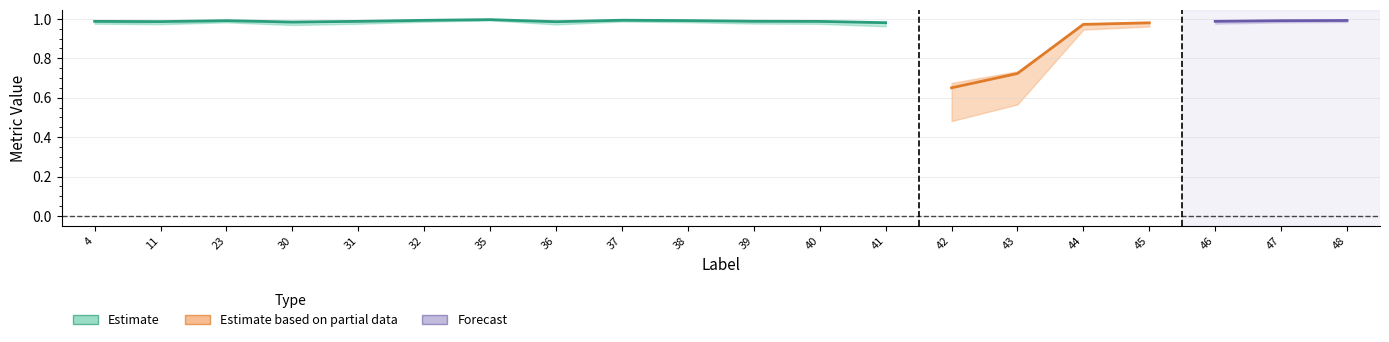

The FalseNegative series shows 0.0 at 36. True or false?

False